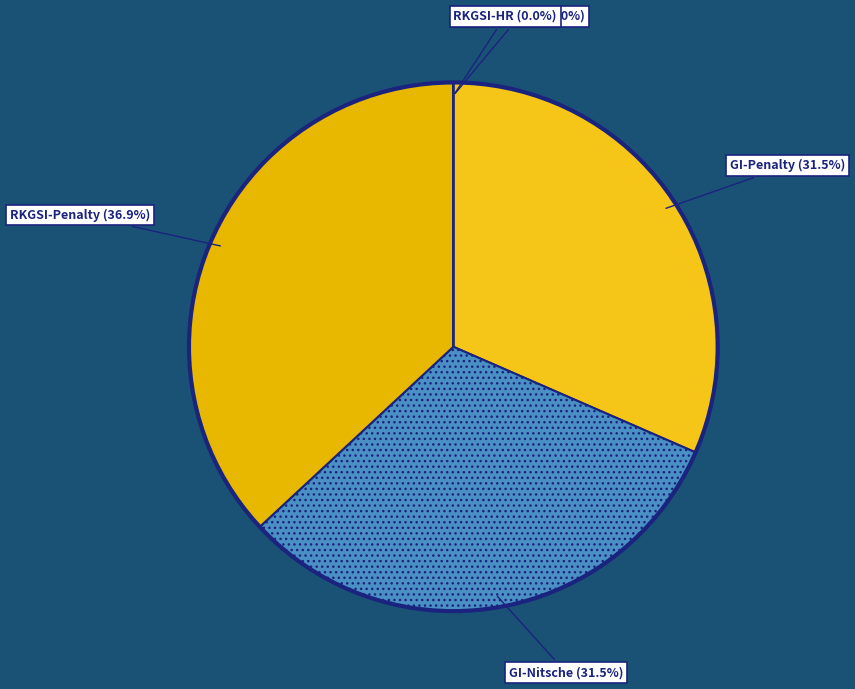

To the nearest percent, what is the difference between the largest and smallest slice percentages?

37%